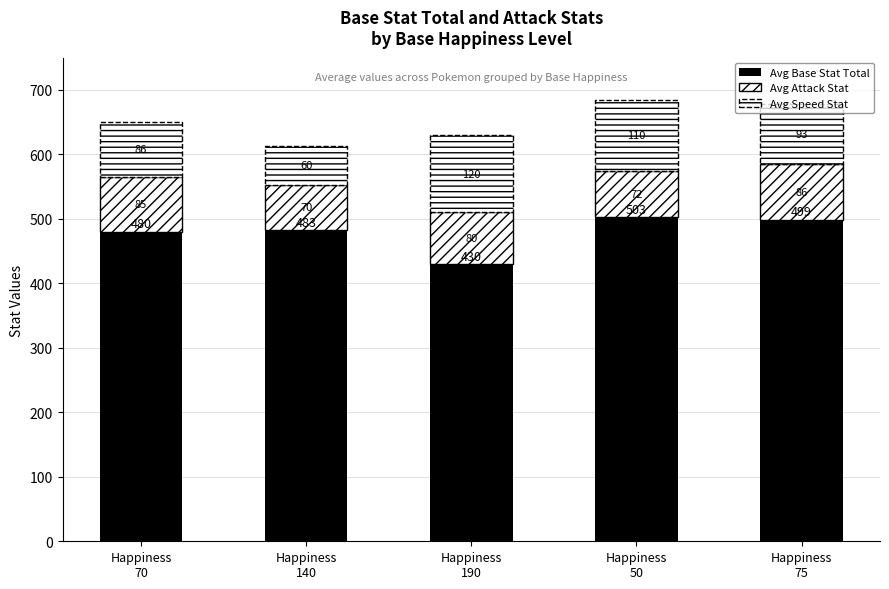

How many data points does each series have?

5